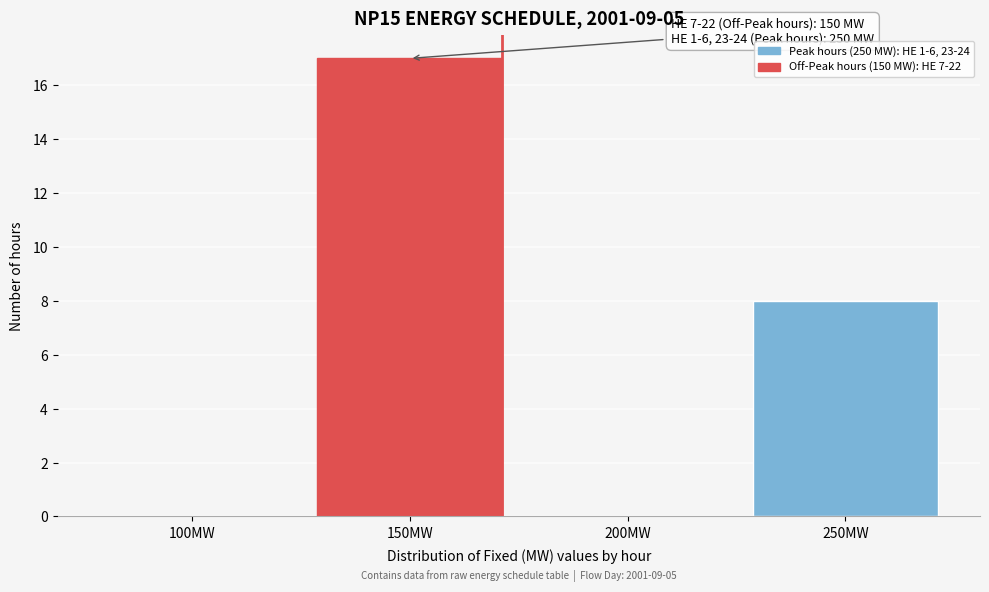

Reading left to right, extract all data points from this chart.

100MW=0	150MW=17	200MW=0	250MW=8